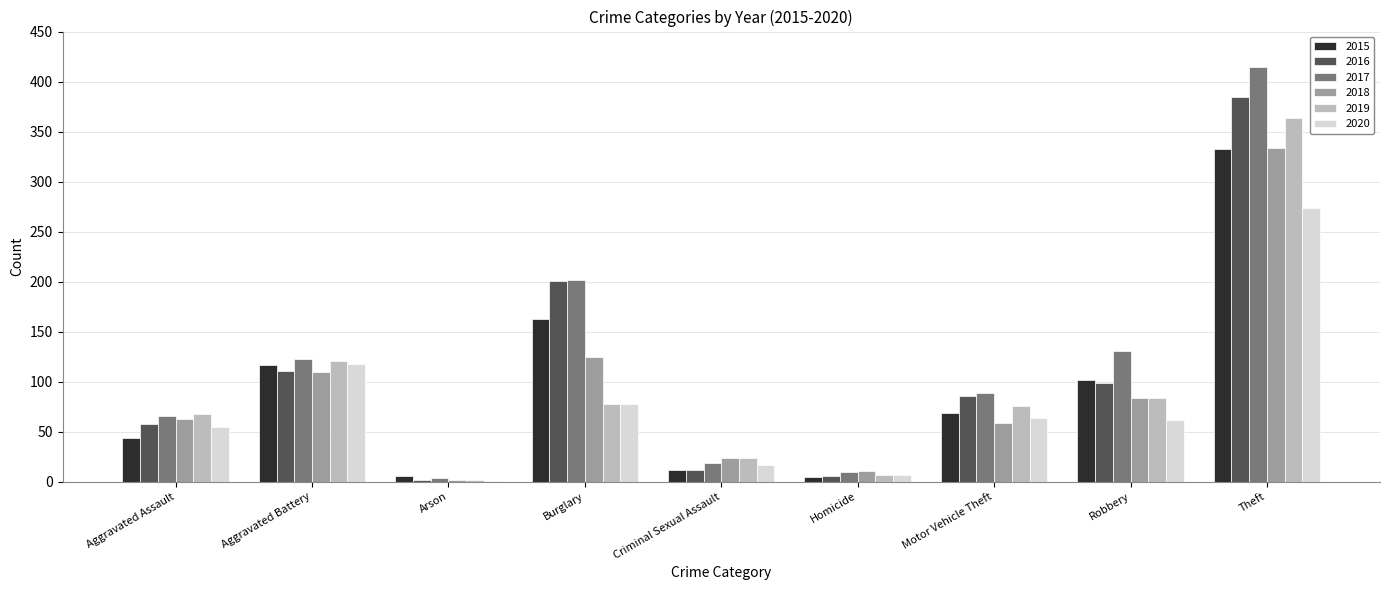

The 2018 series shows 28 at Motor Vehicle Theft. True or false?

False